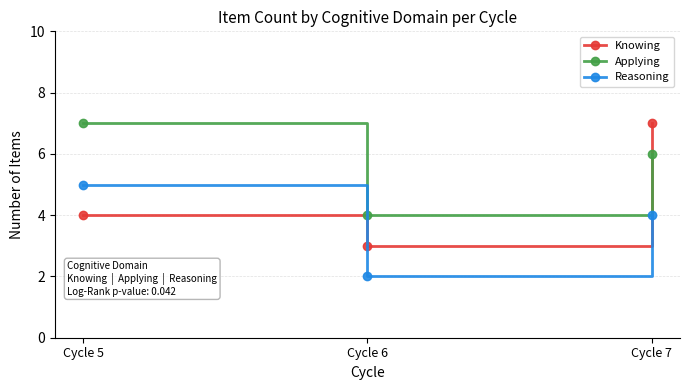

The value of Reasoning at Cycle 7 is 4. True or false?

True